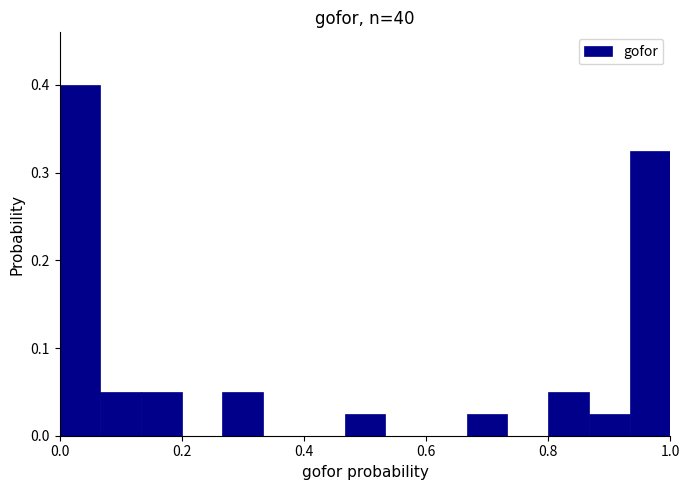

Around what value on the x-axis is the tallest bar? Give the approximate position of its centre, as read against the axis.

0.04